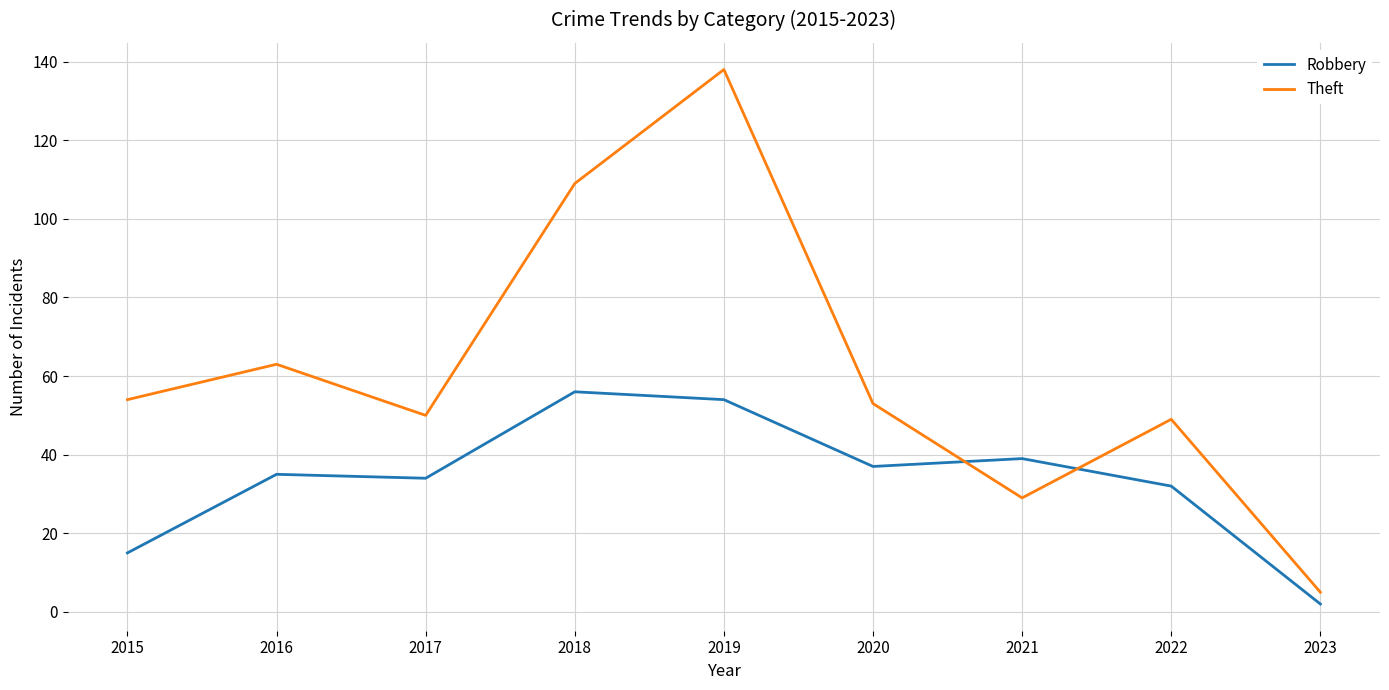

Which series has the largest range (max minus min)?

Theft